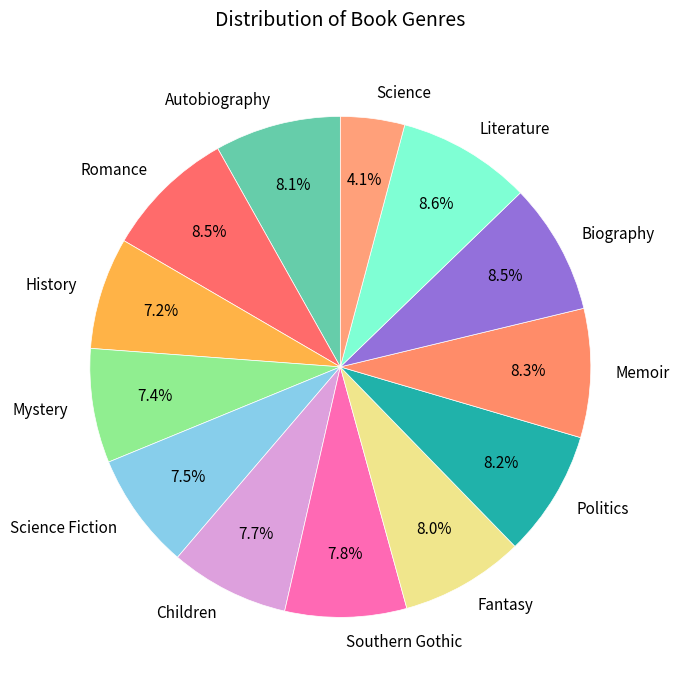

Is there a majority slice in this chart?

No